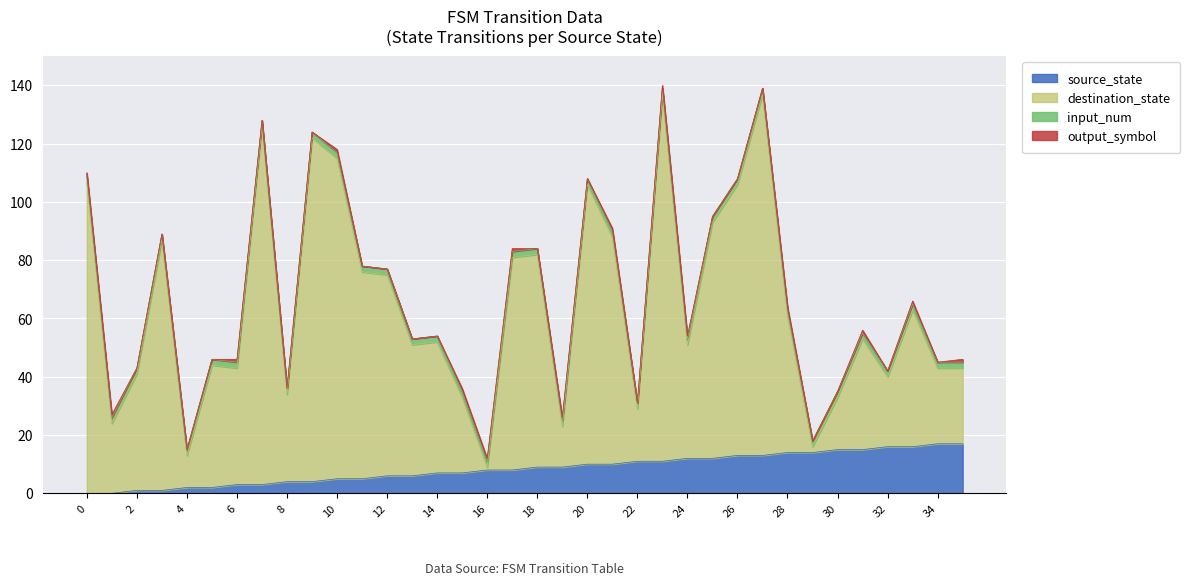

What is the maximum value for source_state?

17